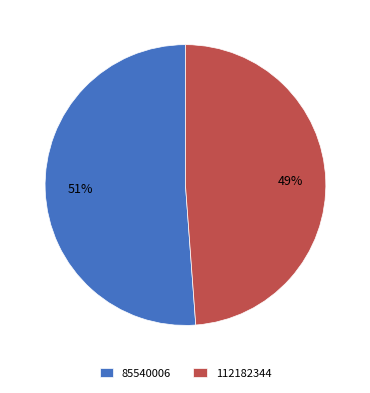

What percentage is the 85540006 slice, to the nearest percent?

51%